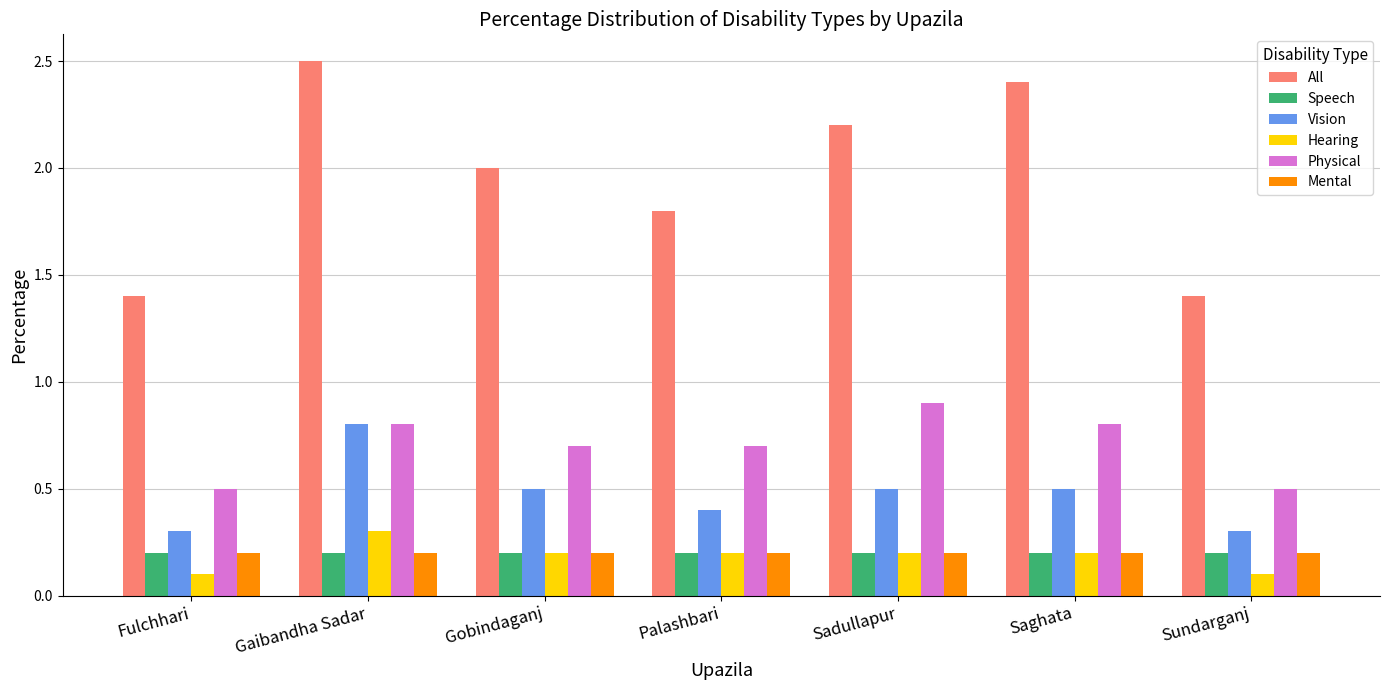

What is the sum of all Speech values?

1.4